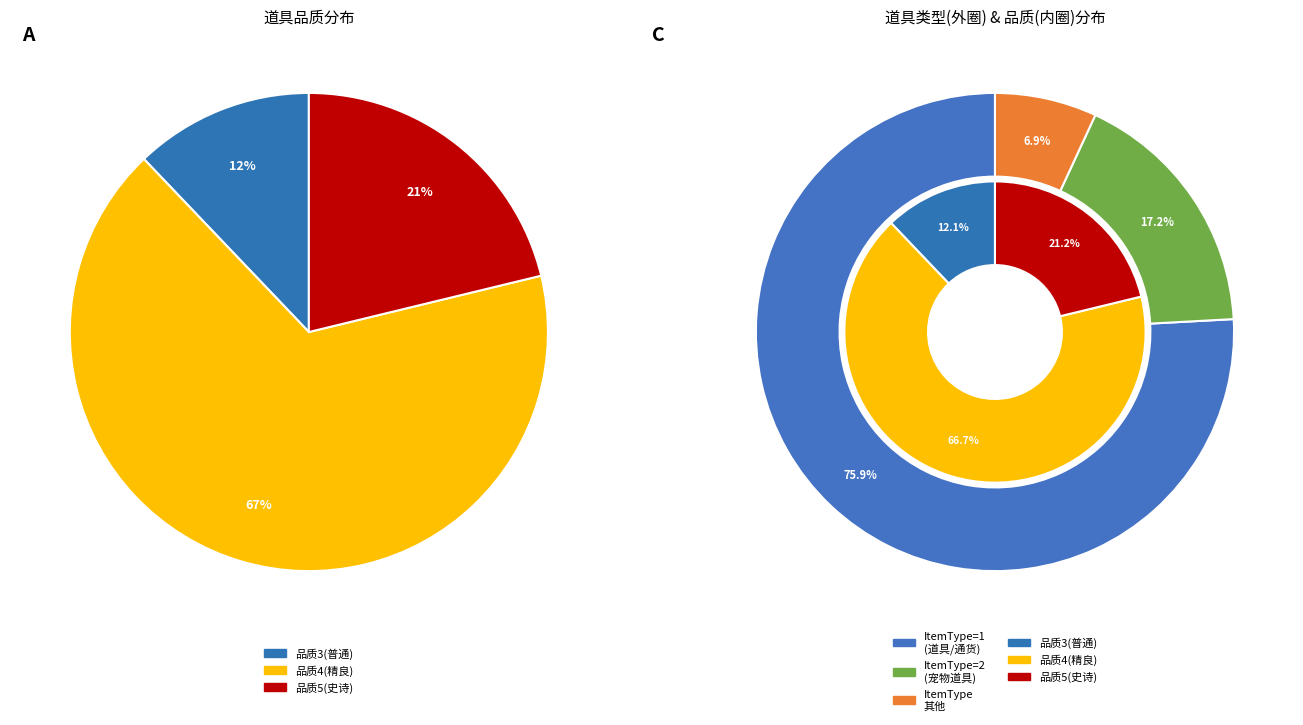

Between ItemType 1 and ItemType 118, which is larger?

ItemType 1